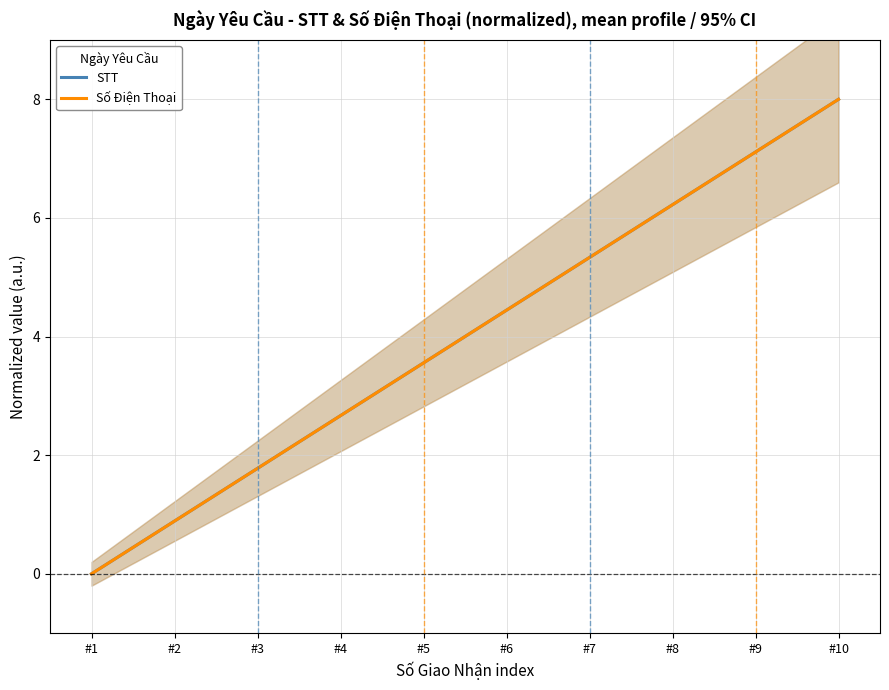

Which category has the highest value across all series?

#10